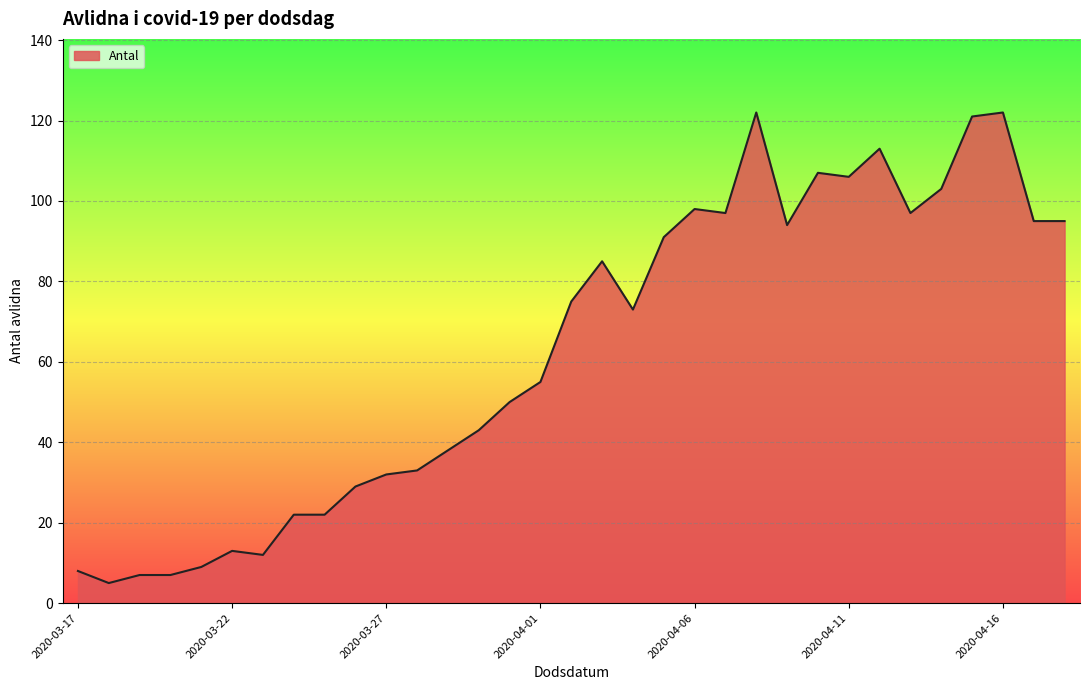

What is the difference between the maximum and second lowest values?

115